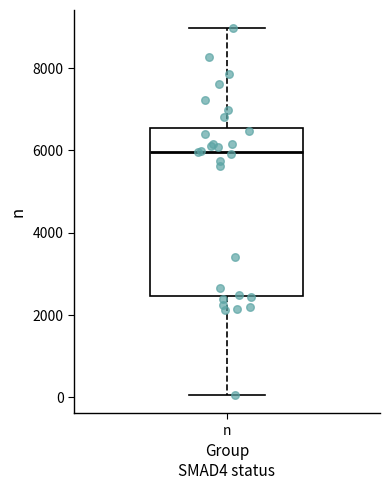

Read this box plot against the y-axis: the position of the median line, the range covered by the box, and the ends of both whiskers. The values are not printed on the chart, so give them approximately, as read against the axis.

median 6000, box 2400 to 6600, whiskers 0 to 9000